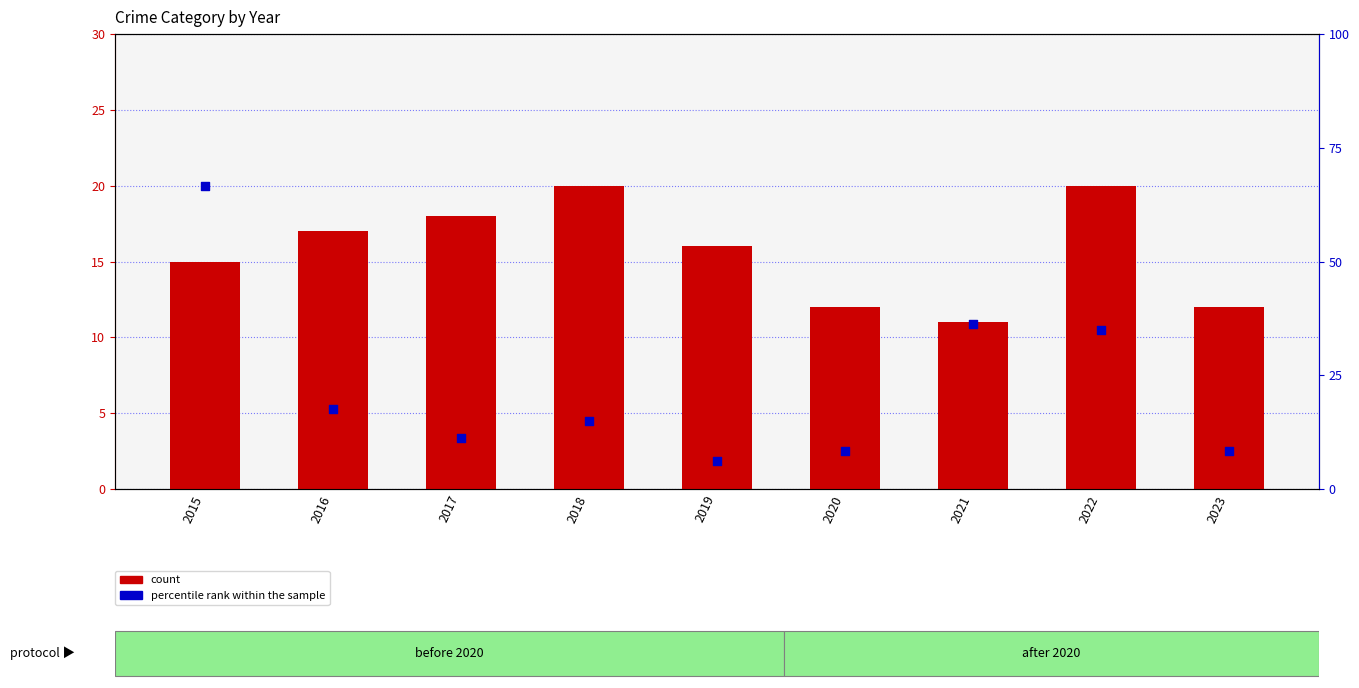

Is the value of count at 2021 greater than the value of percentile rank within the sample at 2015?

No